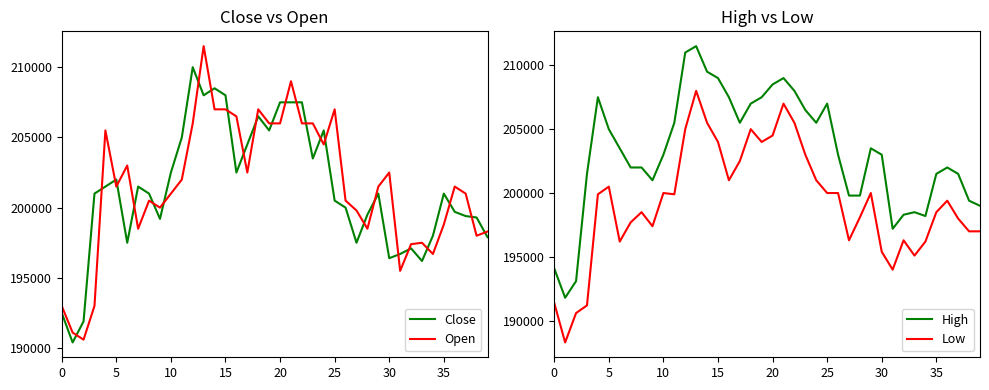

True or false: High and Low cross at least once.

False